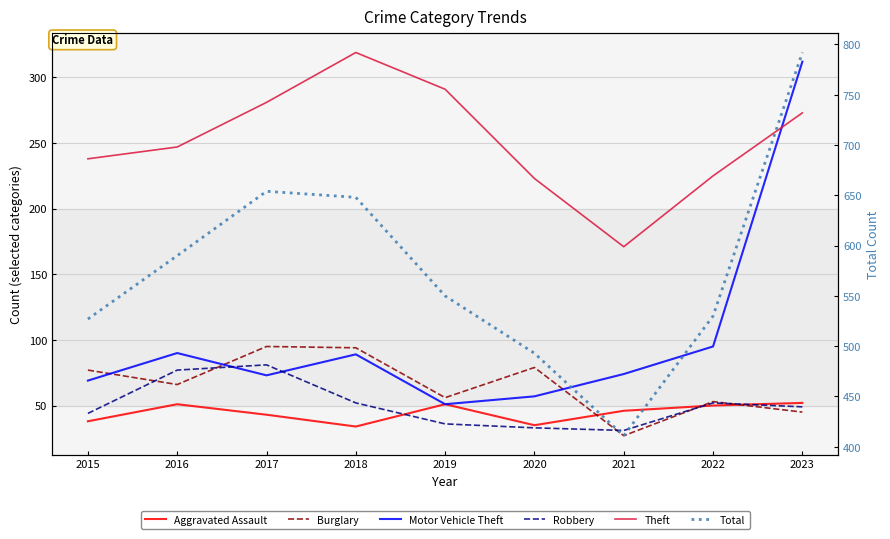

At 2015, list the series in order from smallest to largest.

Aggravated Assault, Robbery, Motor Vehicle Theft, Burglary, Theft, Total